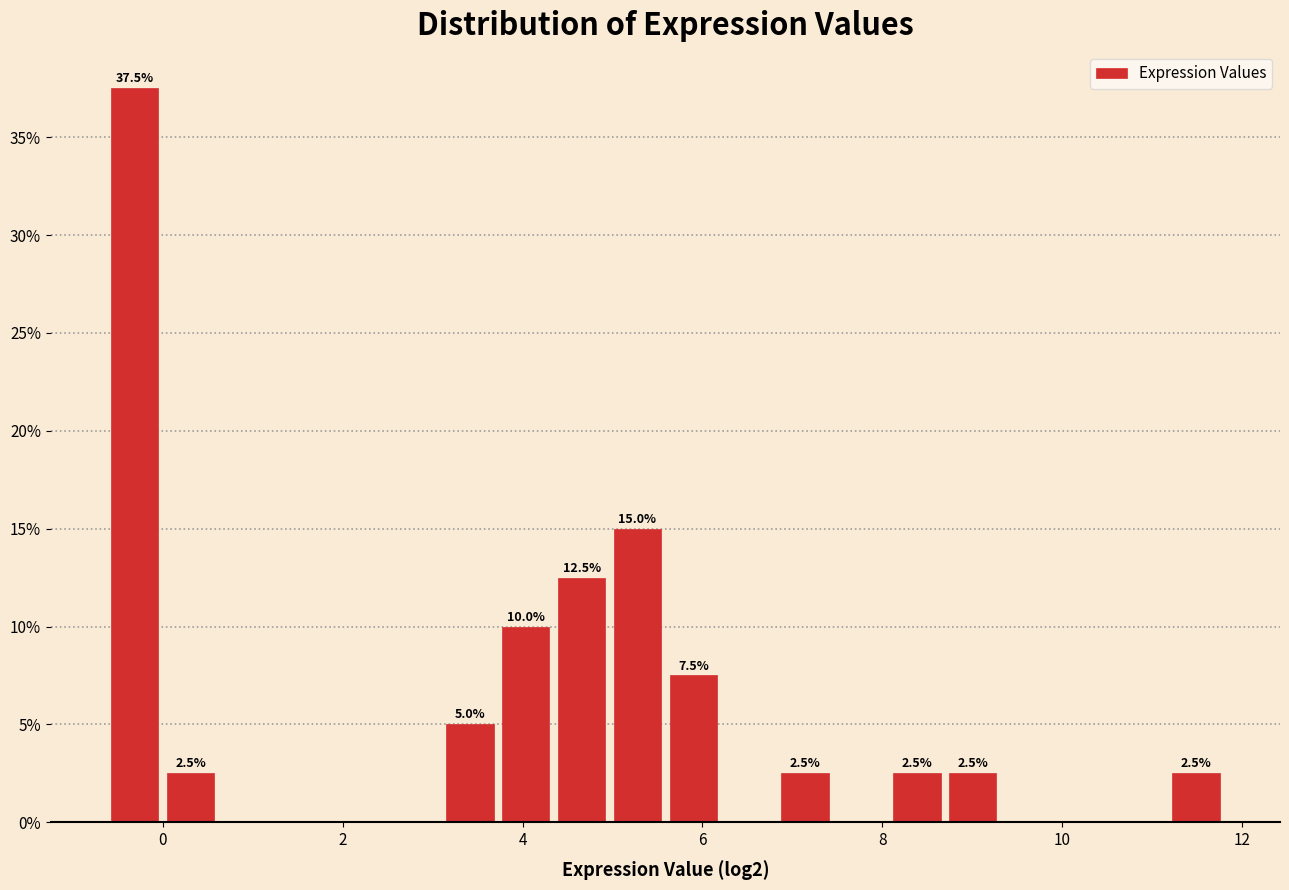

Read against the x-axis, roughly where is the centre of the tallest bar?

-0.4